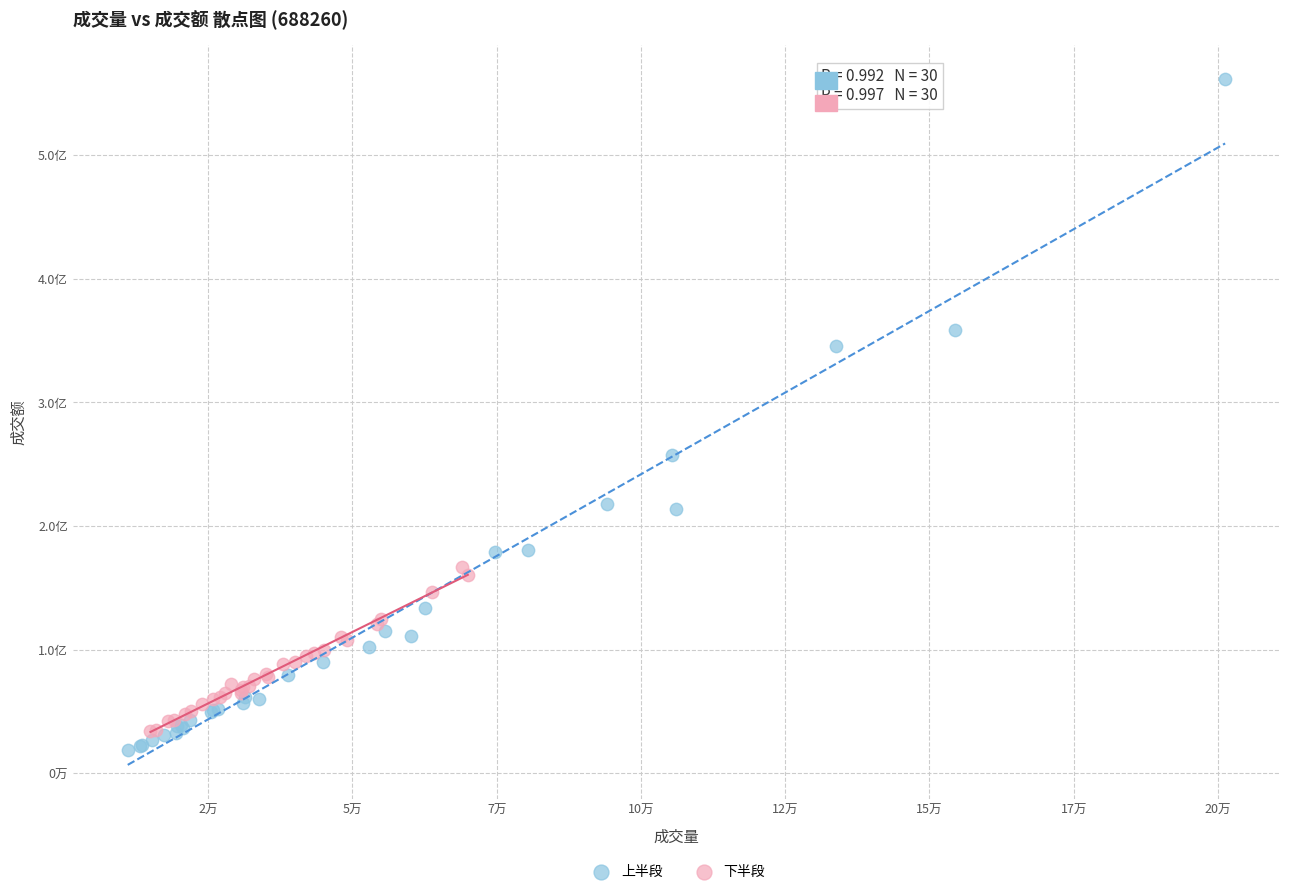

Which series contains the highest Y value?

上半段